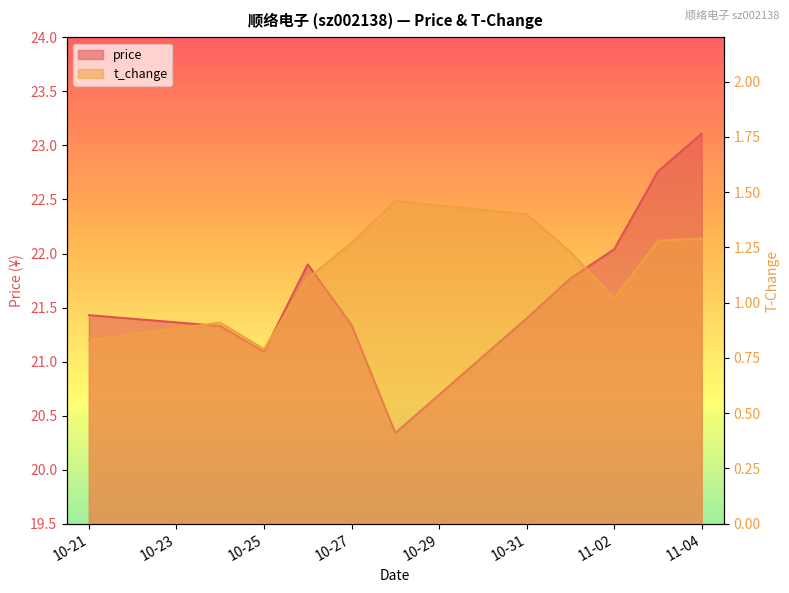

Which series has the widest spread of values?

price